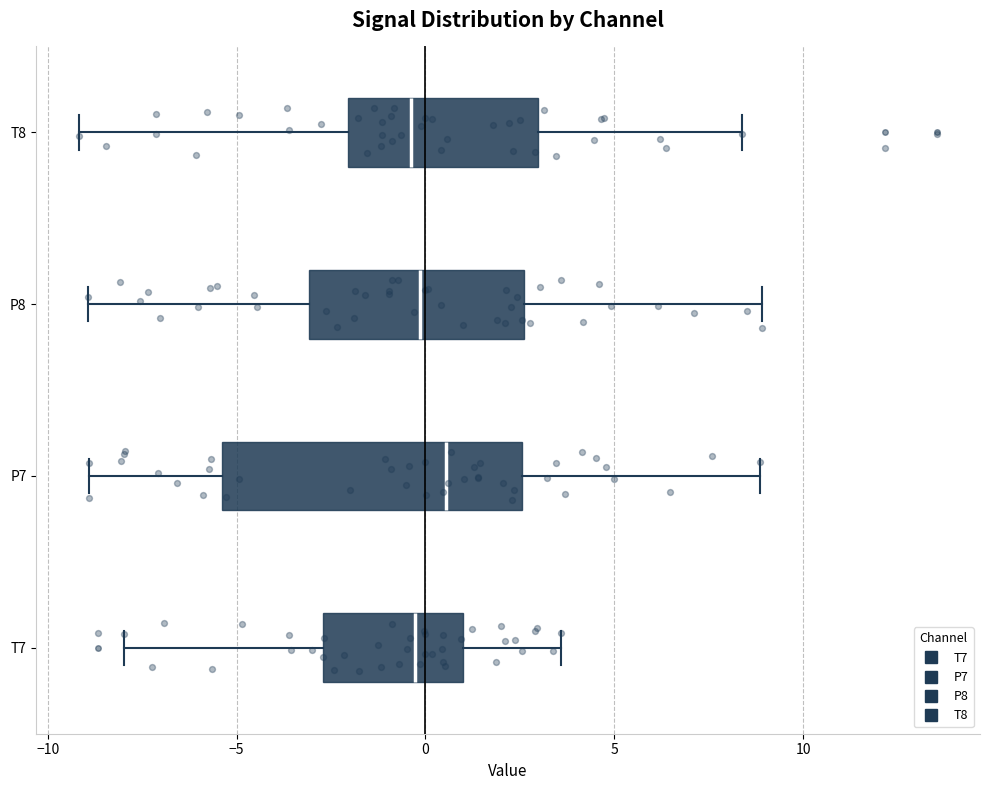

Which box's median line is the furthest to the right?

P7